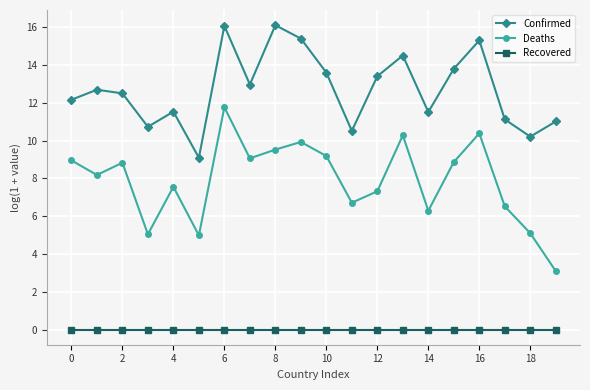

What is the average value of the Deaths series?

7.9